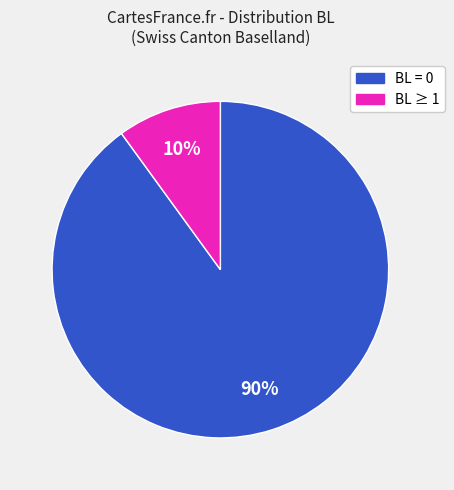

Is there a majority slice in this chart?

Yes